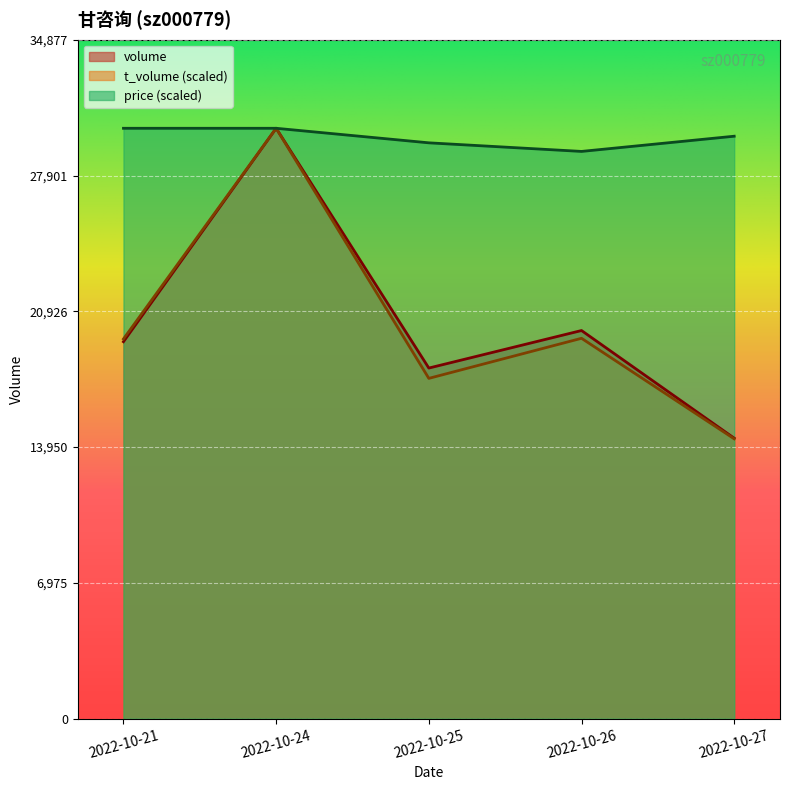

What is the average value of the price series?

29859.3